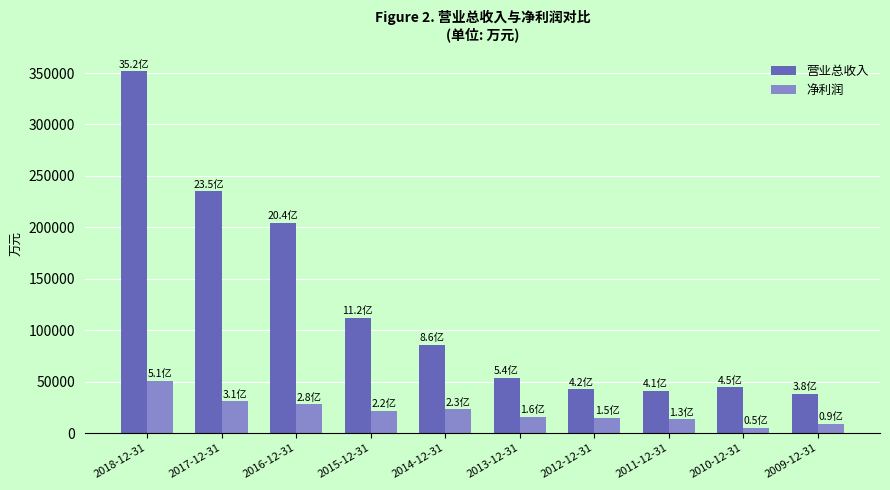

What is the sum of all 营业总收入 values?

1208598